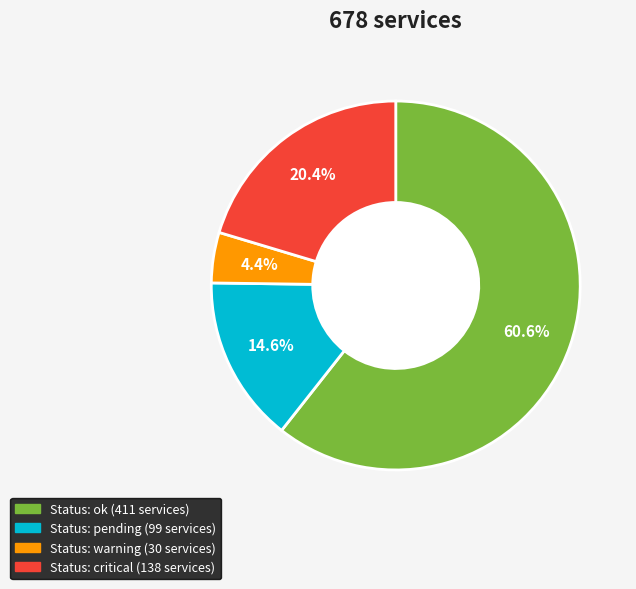

Does any single category account for the majority?

Yes